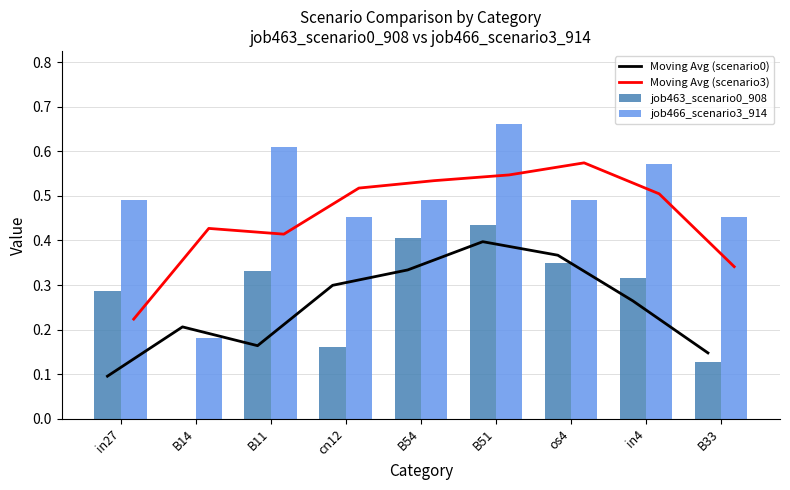

Between os4 and B14, which is larger?

os4